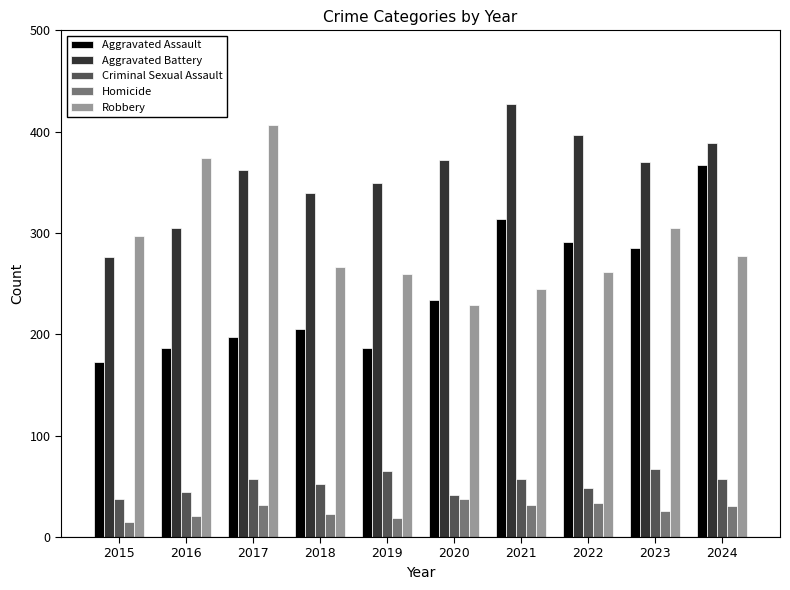

At how many categories does at least one series exceed 163?

10